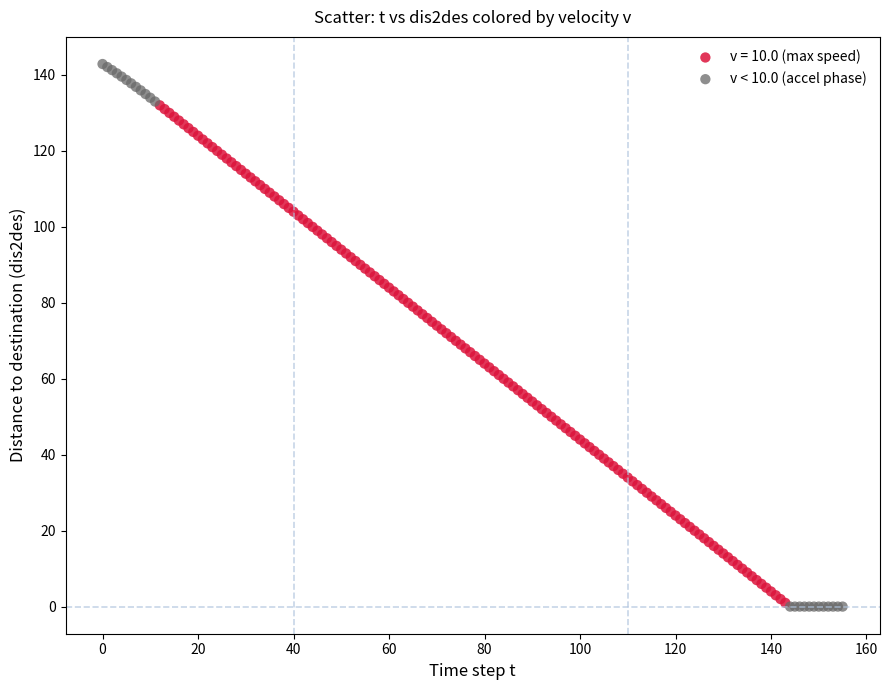

Which series has the largest Y range (max minus min)?

v < 10.0 (accel phase)